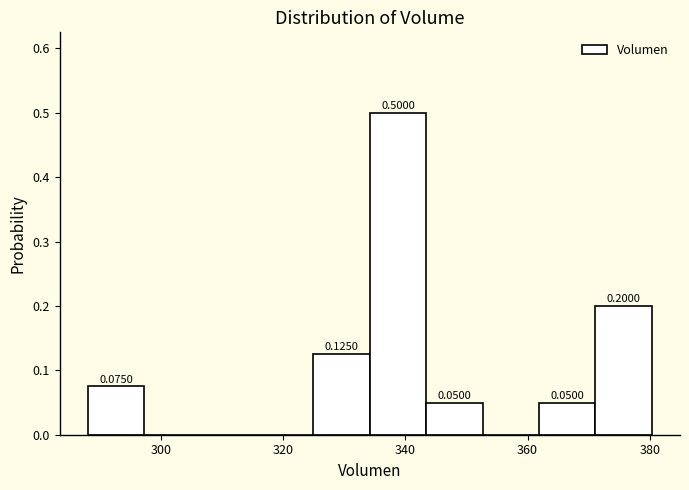

Which range on the x-axis has the tallest bar?

334 to 344